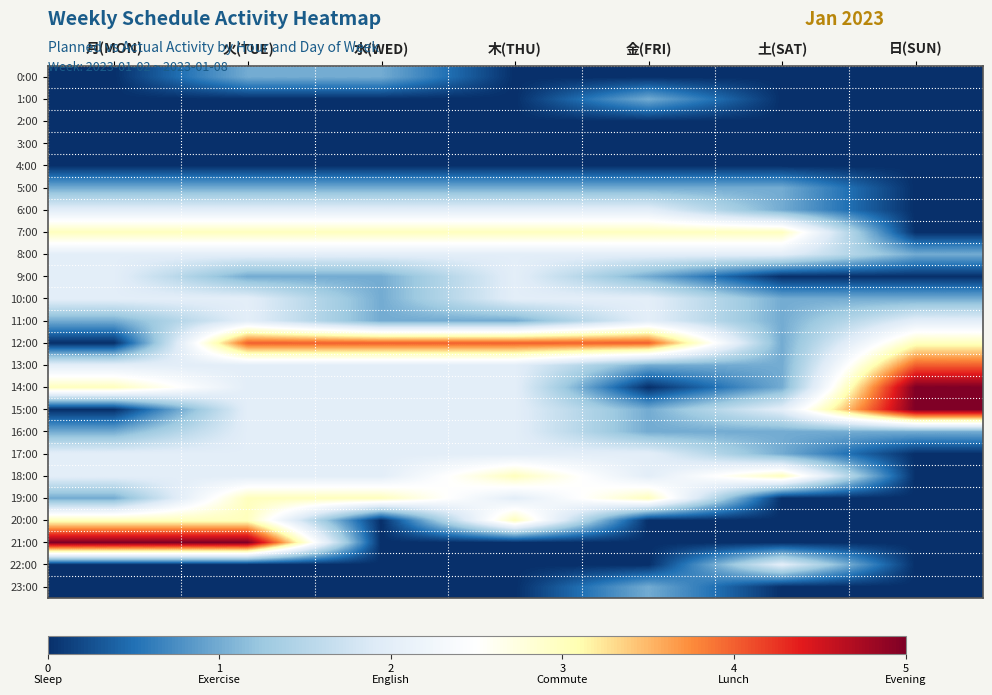

Reading right to left, transcribe all the data shown in this chart.

0:00: 日(SUN)=0	土(SAT)=0	金(FRI)=0	木(THU)=0	水(WED)=1	火(TUE)=1	月(MON)=0
1:00: 日(SUN)=0	土(SAT)=0	金(FRI)=1	木(THU)=0	水(WED)=0	火(TUE)=0	月(MON)=0
2:00: 日(SUN)=0	土(SAT)=0	金(FRI)=0	木(THU)=0	水(WED)=0	火(TUE)=0	月(MON)=0
3:00: 日(SUN)=0	土(SAT)=0	金(FRI)=0	木(THU)=0	水(WED)=0	火(TUE)=0	月(MON)=0
4:00: 日(SUN)=0	土(SAT)=0	金(FRI)=0	木(THU)=0	水(WED)=0	火(TUE)=0	月(MON)=0
5:00: 日(SUN)=0	土(SAT)=1	金(FRI)=1	木(THU)=1	水(WED)=1	火(TUE)=1	月(MON)=1
6:00: 日(SUN)=0	土(SAT)=1	金(FRI)=2	木(THU)=2	水(WED)=2	火(TUE)=2	月(MON)=2
7:00: 日(SUN)=0	土(SAT)=3	金(FRI)=3	木(THU)=3	水(WED)=3	火(TUE)=3	月(MON)=3
8:00: 日(SUN)=1	土(SAT)=2	金(FRI)=2	木(THU)=2	水(WED)=2	火(TUE)=2	月(MON)=2
9:00: 日(SUN)=0	土(SAT)=0	金(FRI)=1	木(THU)=2	水(WED)=1	火(TUE)=1	月(MON)=2
10:00: 日(SUN)=1	土(SAT)=1	金(FRI)=2	木(THU)=2	水(WED)=1	火(TUE)=2	月(MON)=2
11:00: 日(SUN)=2	土(SAT)=1	金(FRI)=2	木(THU)=1	水(WED)=1	火(TUE)=2	月(MON)=1
12:00: 日(SUN)=3	土(SAT)=1	金(FRI)=4	木(THU)=4	水(WED)=4	火(TUE)=4	月(MON)=0
13:00: 日(SUN)=4	土(SAT)=1	金(FRI)=1	木(THU)=2	水(WED)=2	火(TUE)=2	月(MON)=2
14:00: 日(SUN)=5	土(SAT)=1	金(FRI)=0	木(THU)=2	水(WED)=2	火(TUE)=2	月(MON)=3
15:00: 日(SUN)=5	土(SAT)=2	金(FRI)=1	木(THU)=2	水(WED)=2	火(TUE)=2	月(MON)=0
16:00: 日(SUN)=1	土(SAT)=1	金(FRI)=1	木(THU)=2	水(WED)=2	火(TUE)=2	月(MON)=1
17:00: 日(SUN)=0	土(SAT)=1	金(FRI)=2	木(THU)=2	水(WED)=2	火(TUE)=2	月(MON)=2
18:00: 日(SUN)=0	土(SAT)=3	金(FRI)=2	木(THU)=3	水(WED)=2	火(TUE)=2	月(MON)=2
19:00: 日(SUN)=0	土(SAT)=0	金(FRI)=3	木(THU)=2	水(WED)=3	火(TUE)=3	月(MON)=1
20:00: 日(SUN)=0	土(SAT)=0	金(FRI)=0	木(THU)=3	水(WED)=0	火(TUE)=3	月(MON)=3
21:00: 日(SUN)=0	土(SAT)=0	金(FRI)=0	木(THU)=0	水(WED)=0	火(TUE)=5	月(MON)=5
22:00: 日(SUN)=0	土(SAT)=2	金(FRI)=0	木(THU)=0	水(WED)=0	火(TUE)=0	月(MON)=0
23:00: 日(SUN)=0	土(SAT)=0	金(FRI)=1	木(THU)=0	水(WED)=0	火(TUE)=0	月(MON)=0